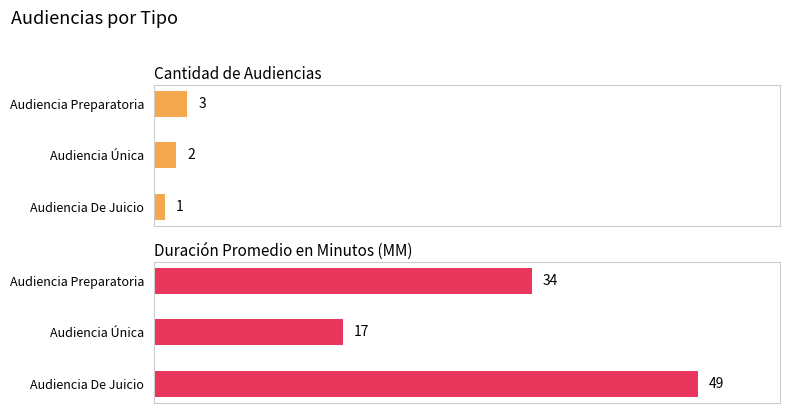

What is the approximate value of Duración Promedio en Minutos (MM) at Audiencia Única, to the nearest 5?

15